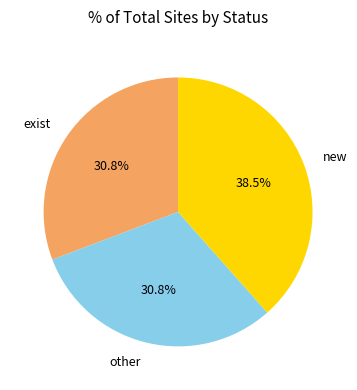

How many slices are in this pie chart?

3